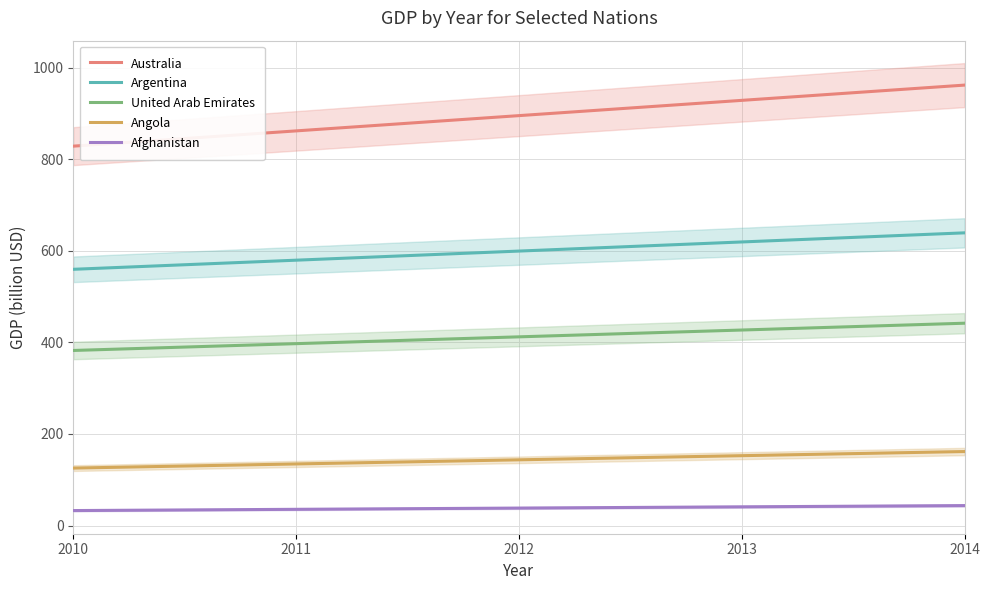

Between 2014 and 2010, which is larger?

2014